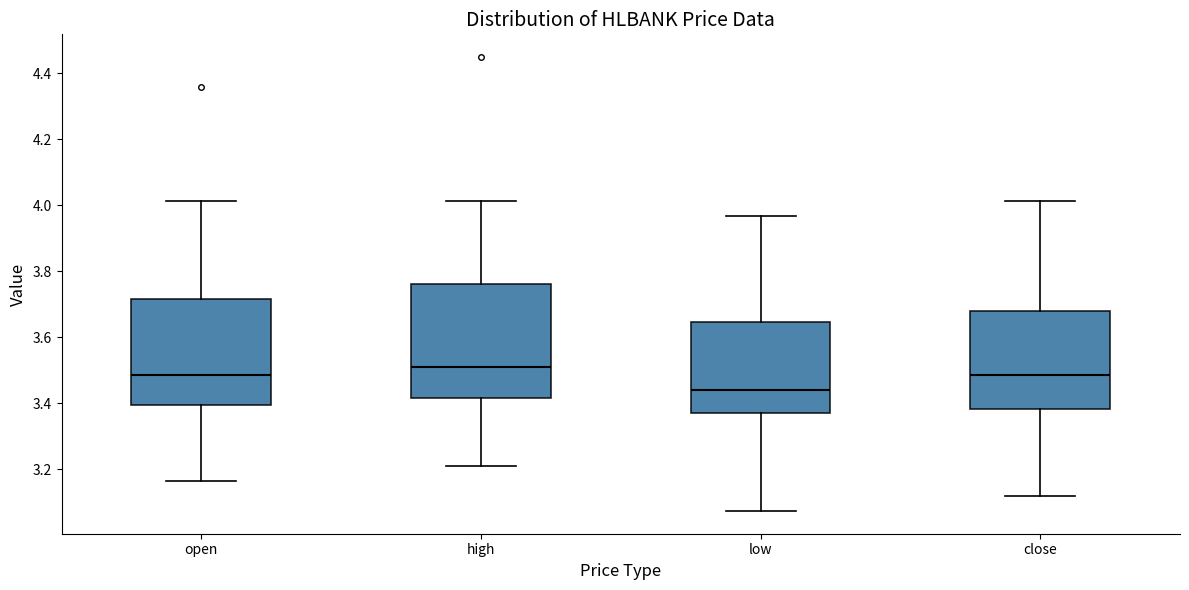

Reading left to right, transcribe this box plot: for each box, give where its median line is, the range the box spans, and where its two whiskers end, as read against the y-axis. The values are not printed on the chart, so give them approximately, as read against the axis.

open: median 3.48, box 3.40 to 3.72, whiskers 3.16 to 4.02
high: median 3.50, box 3.42 to 3.76, whiskers 3.22 to 4.02
low: median 3.44, box 3.38 to 3.64, whiskers 3.08 to 3.96
close: median 3.48, box 3.38 to 3.68, whiskers 3.12 to 4.02